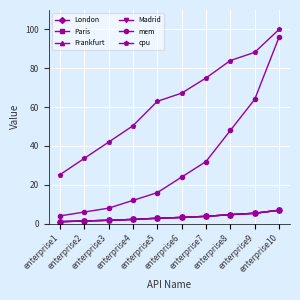

Reading left to right, extract all data points from this chart.

London: 1.0	1.4	1.8	2.2	2.8	3.2	3.8	4.7	5.4	6.9
Paris: 1.0	1.4	1.8	2.2	2.8	3.2	3.8	4.7	5.4	6.9
Frankfurt: 1.0	1.4	1.8	2.2	2.8	3.2	3.8	4.7	5.4	6.9
Madrid: 1.0	1.4	1.8	2.2	2.8	3.2	3.8	4.7	5.4	6.9
mem: 4.0	6.0	8.0	12.0	16.0	24.0	32.0	48.0	64.0	96.0
cpu: 25.2	33.6	42.0	50.4	63.0	67.2	75.0	84.0	88.2	100.0